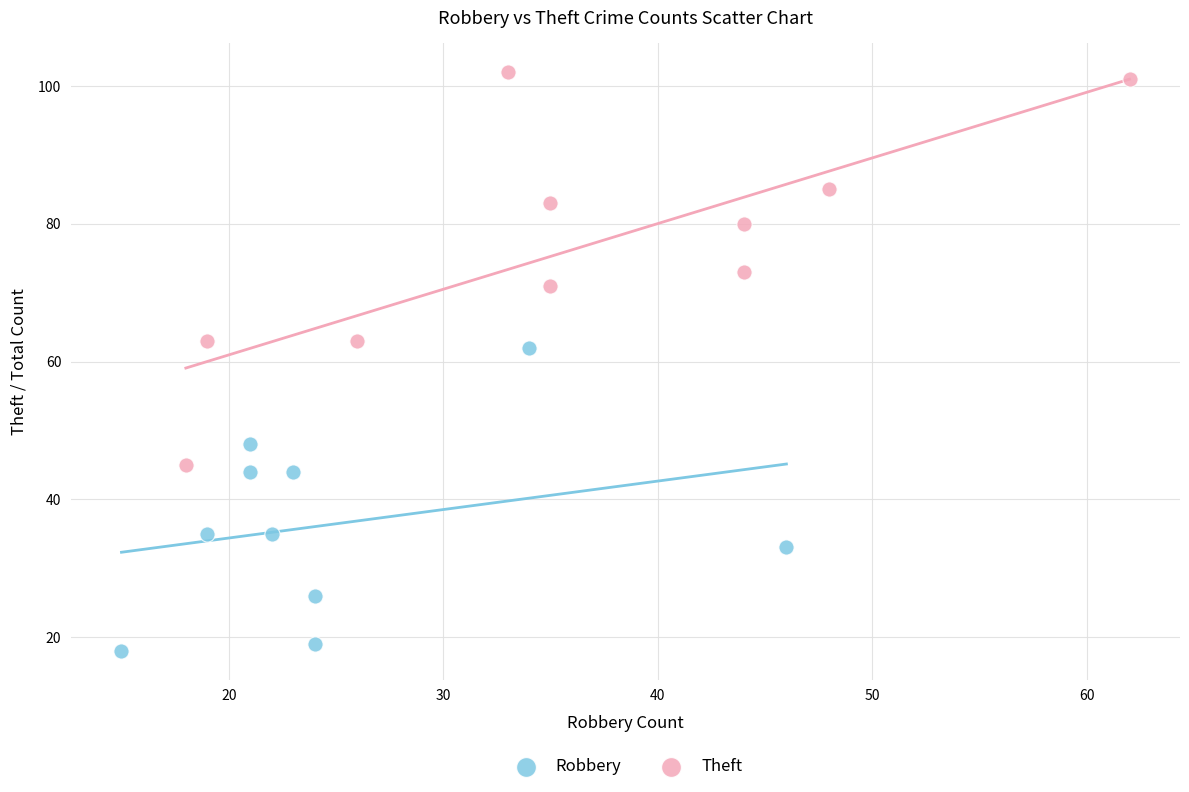

Which series contains the lowest Y value?

Robbery